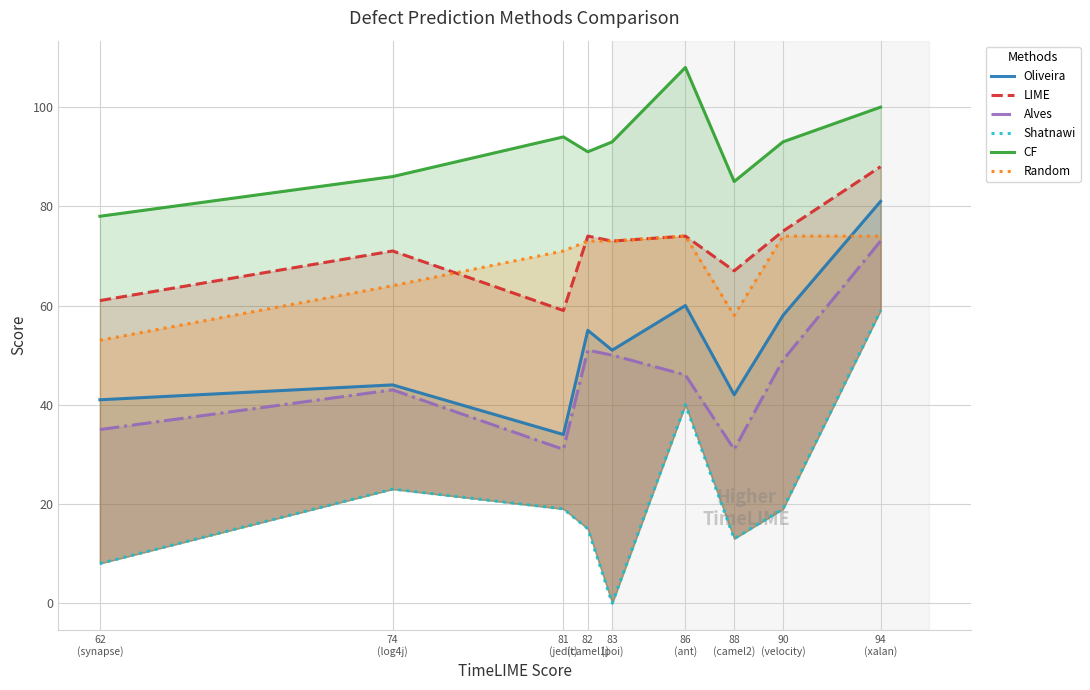

What is the difference between the Shatnawi values at 62
(synapse) and 94
(xalan)?

51